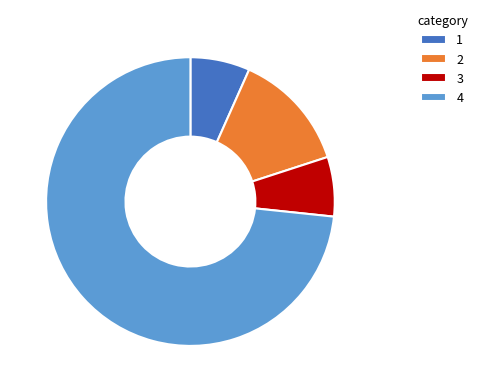

True or false: 1 accounts for 7% of the total.

True